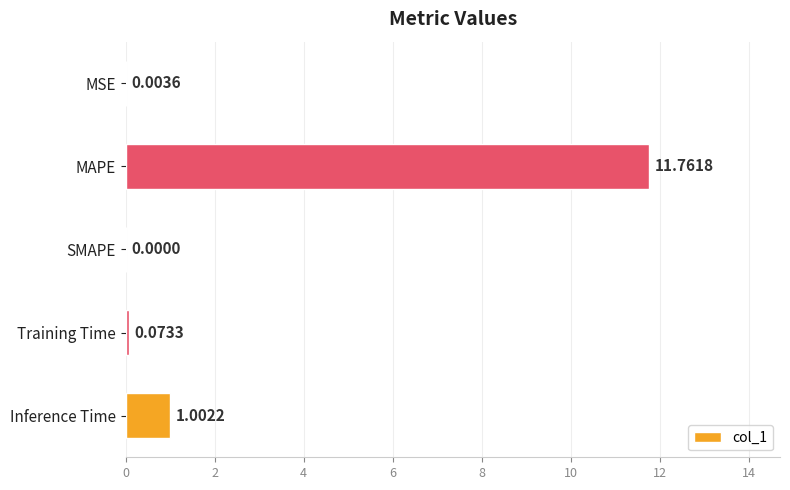

What is the sum of all values?

12.8